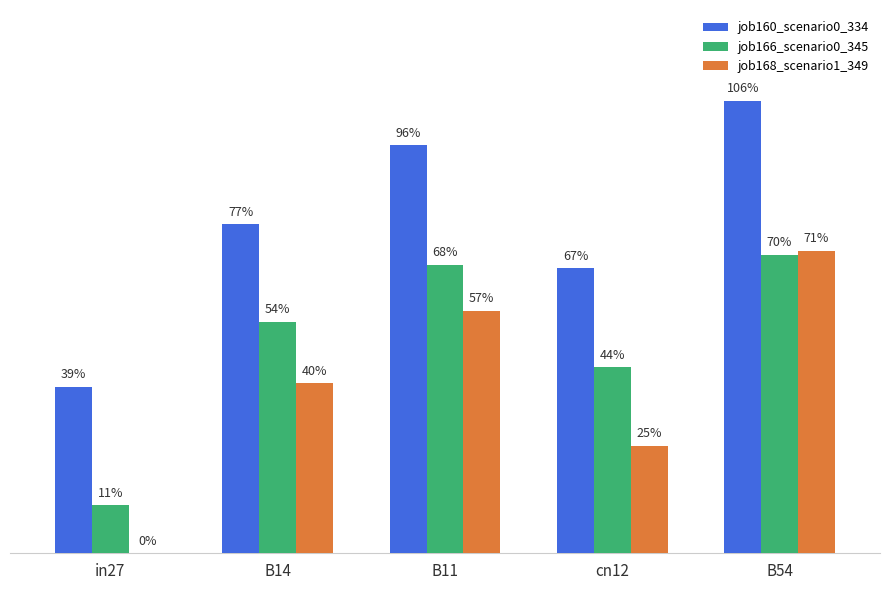

What are all the series names shown in the legend?

job160_scenario0_334, job166_scenario0_345, job168_scenario1_349